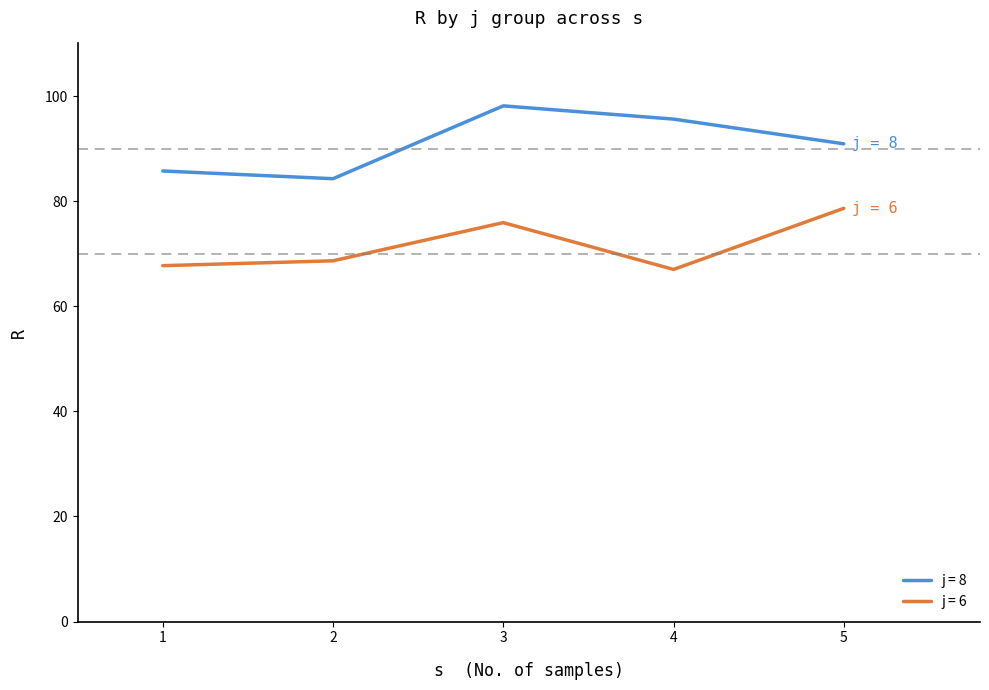

List the series in order of their peak value, highest first.

j = 8, j = 6